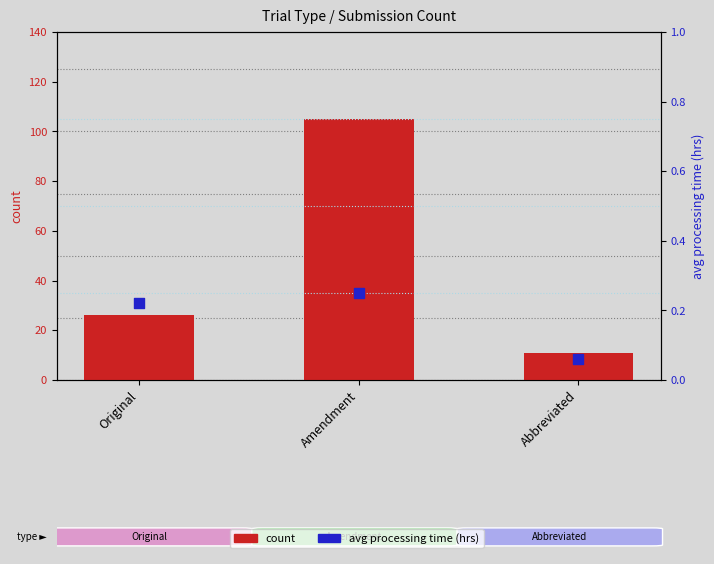

What is the total value across all series at Amendment?

105.2